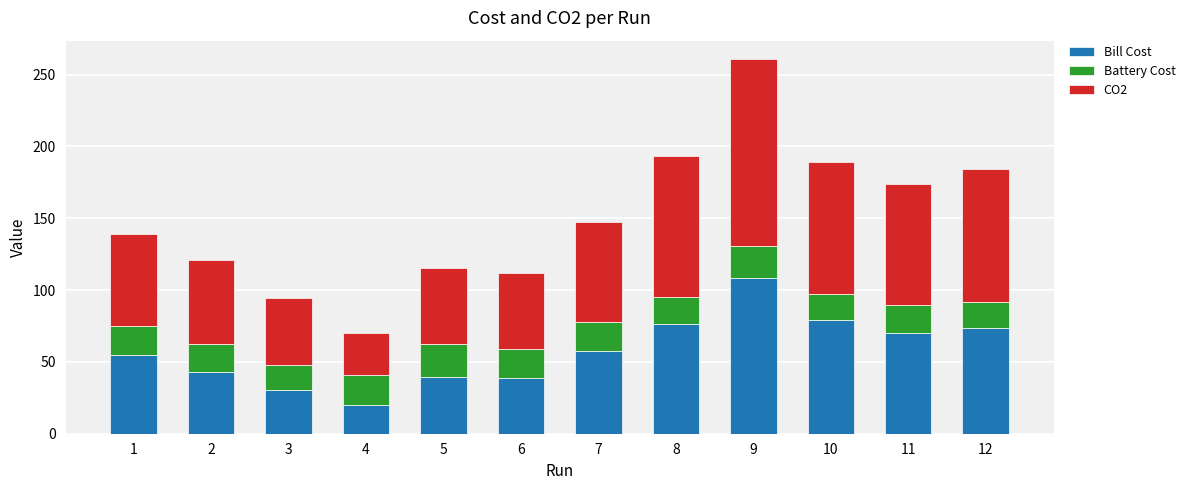

How many data points in Bill Cost are less than 57?

6